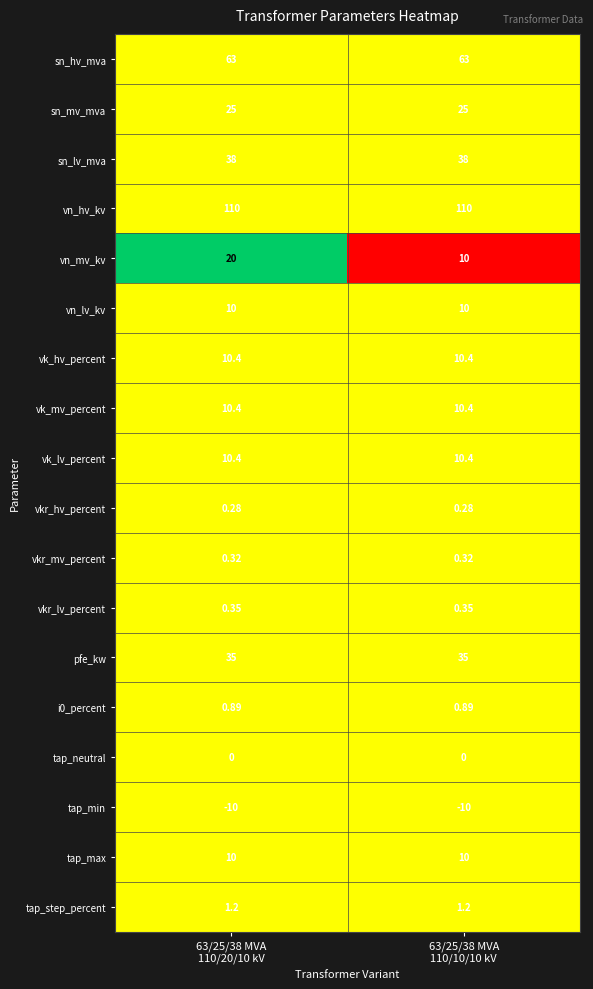

Which series has the largest total across all categories?

vn_hv_kv